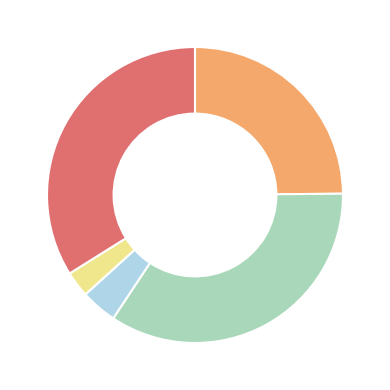

Is there any slice that represents more than half of the pie?

No